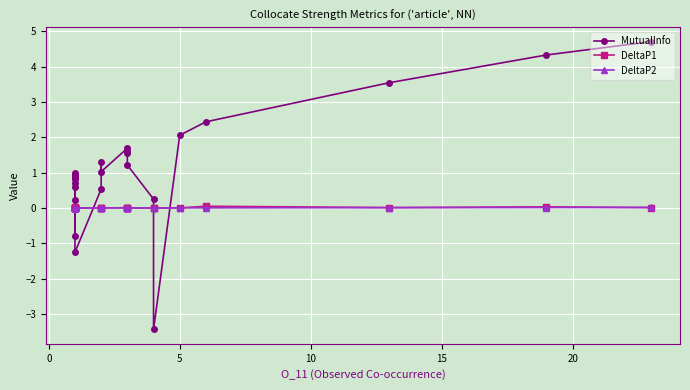

How many data points in MutualInfo are above 0?

21